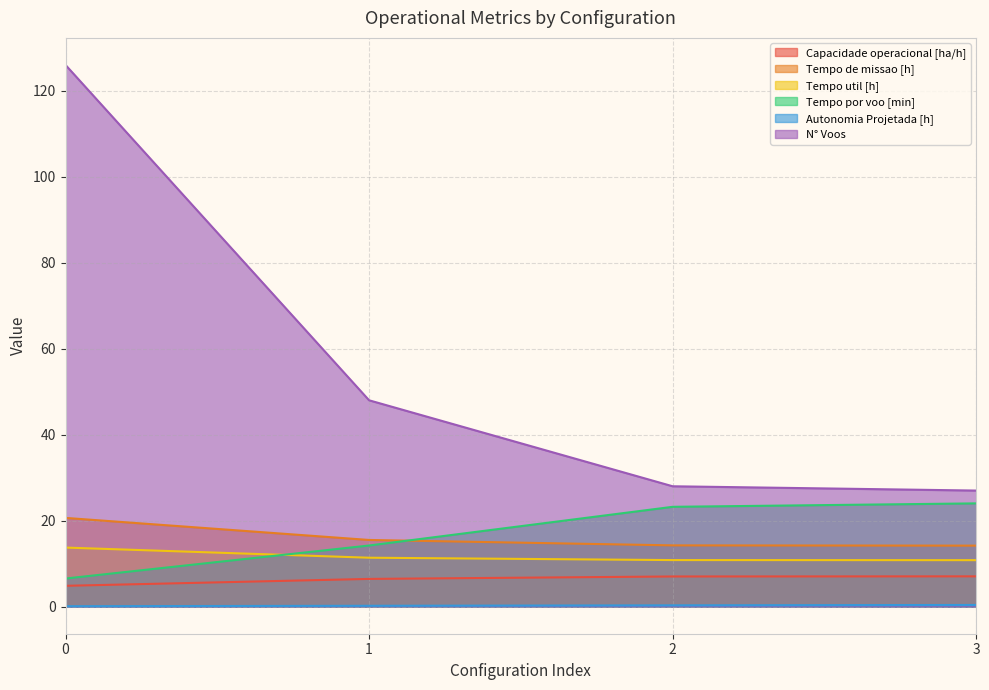

Between 0 and 1, which is larger?

1